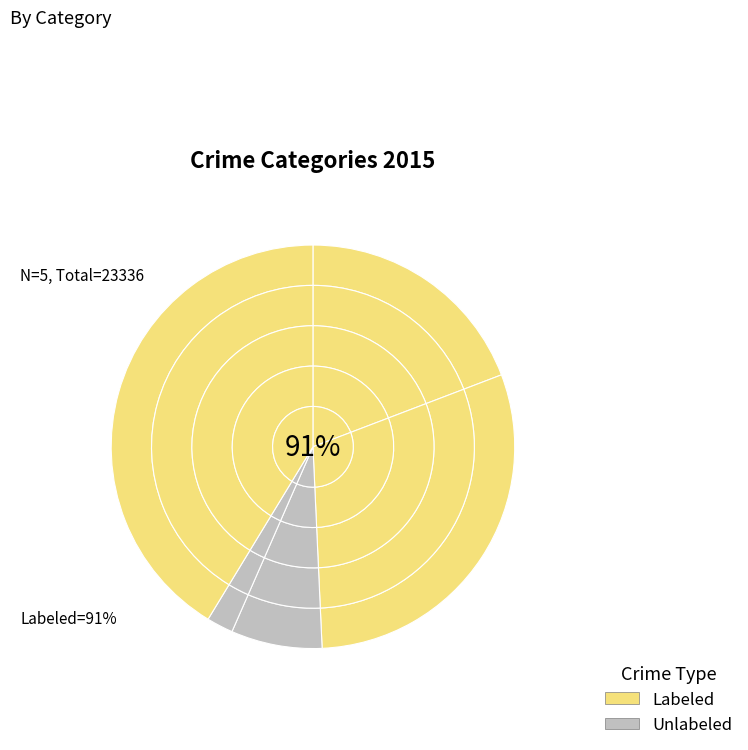

Is Criminal Sexual Assault the majority of the pie?

No